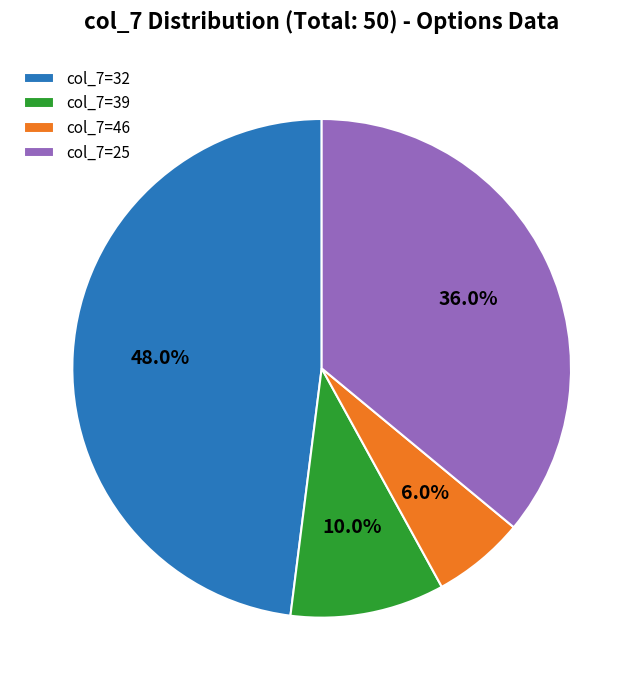

Rank the categories by value from highest to lowest.

col_7=32, col_7=25, col_7=39, col_7=46